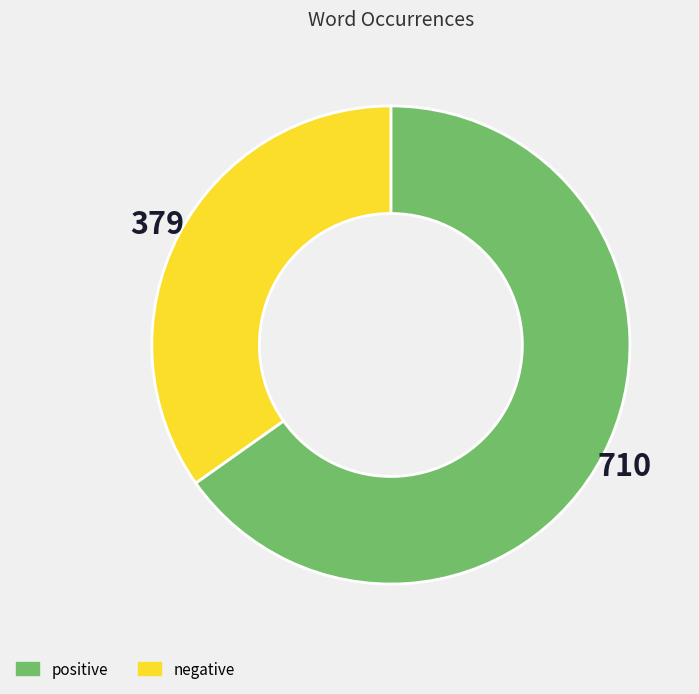

How many segments does this pie chart have?

2